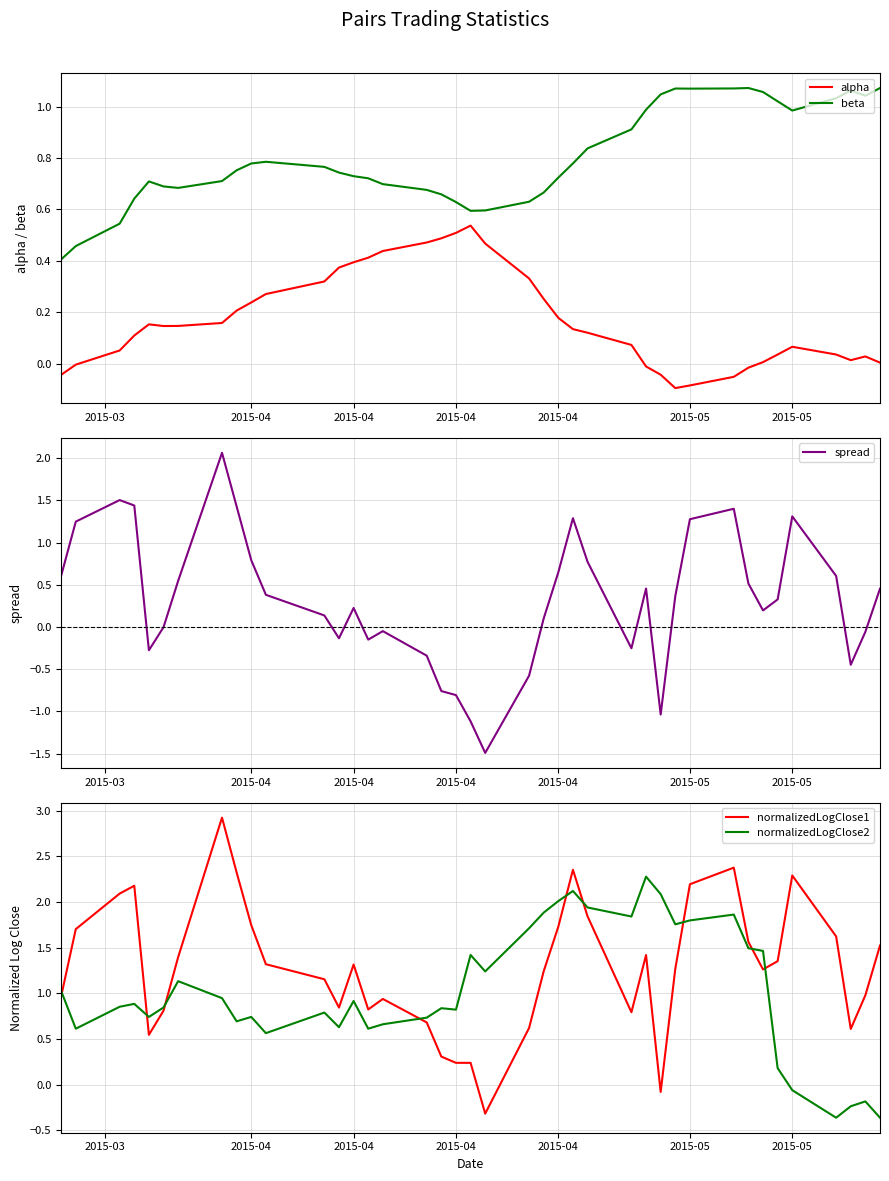

Where is the first local maximum for beta?

2015-04